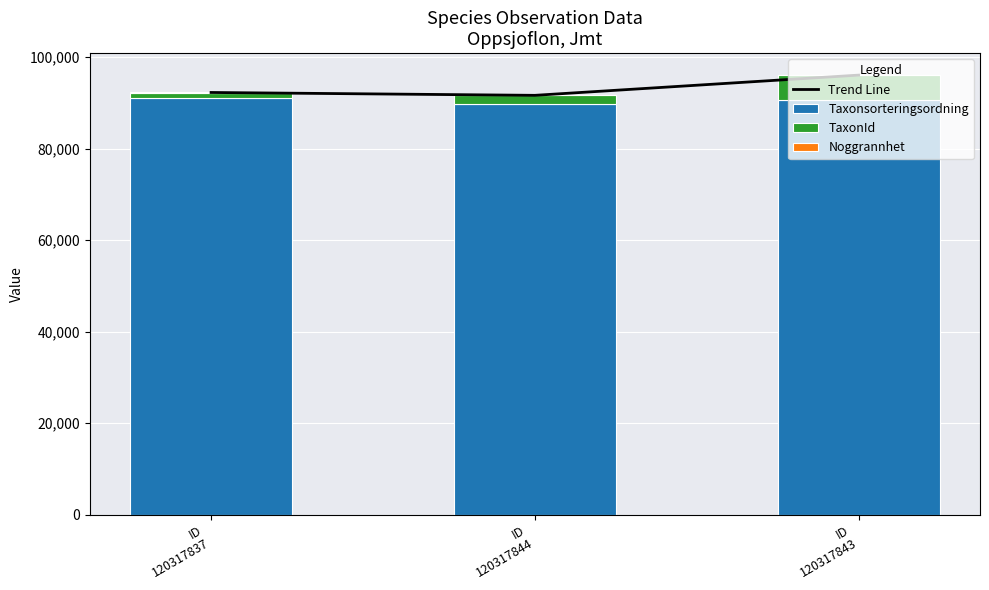

Rank the series at ID
120317844 from lowest to highest value.

Noggrannhet, TaxonId, Taxonsorteringsordning, Trend Line